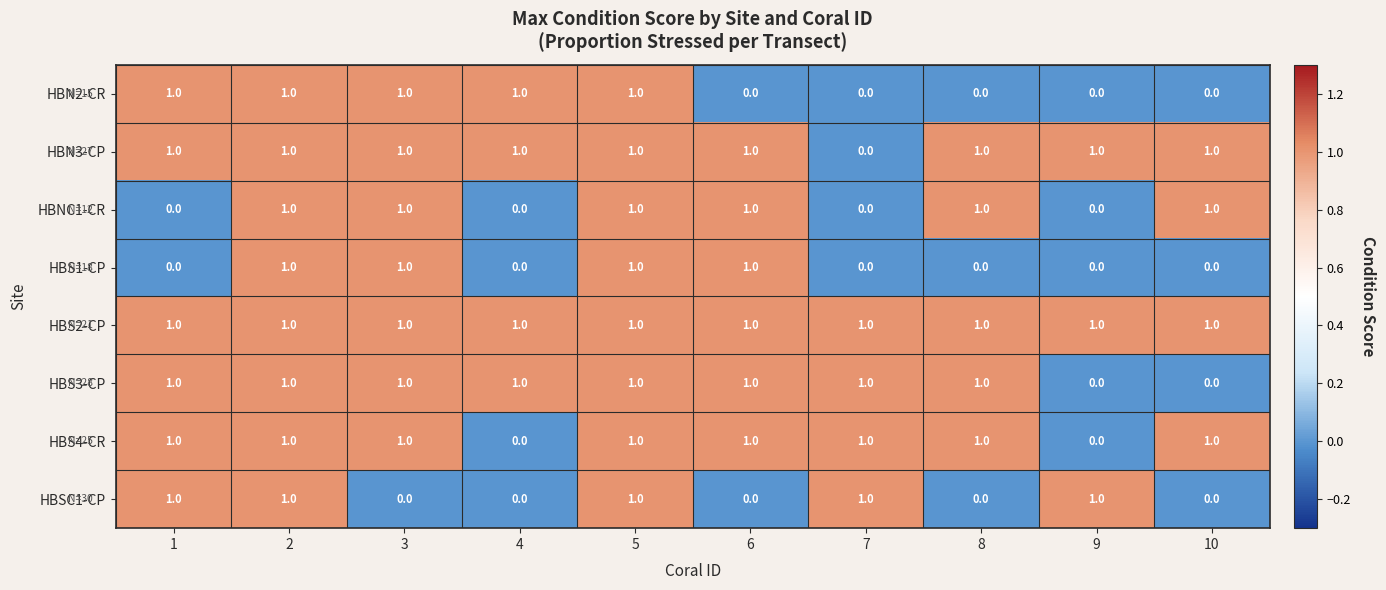

How many data points in HBN2-CR are less than 1?

5